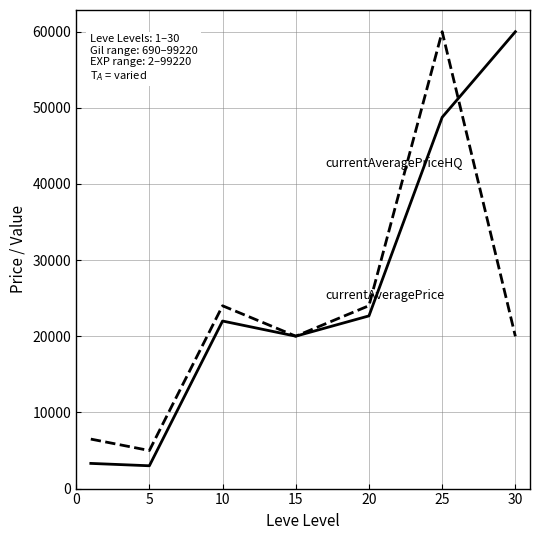

What is the greatest value displayed?

59999.5